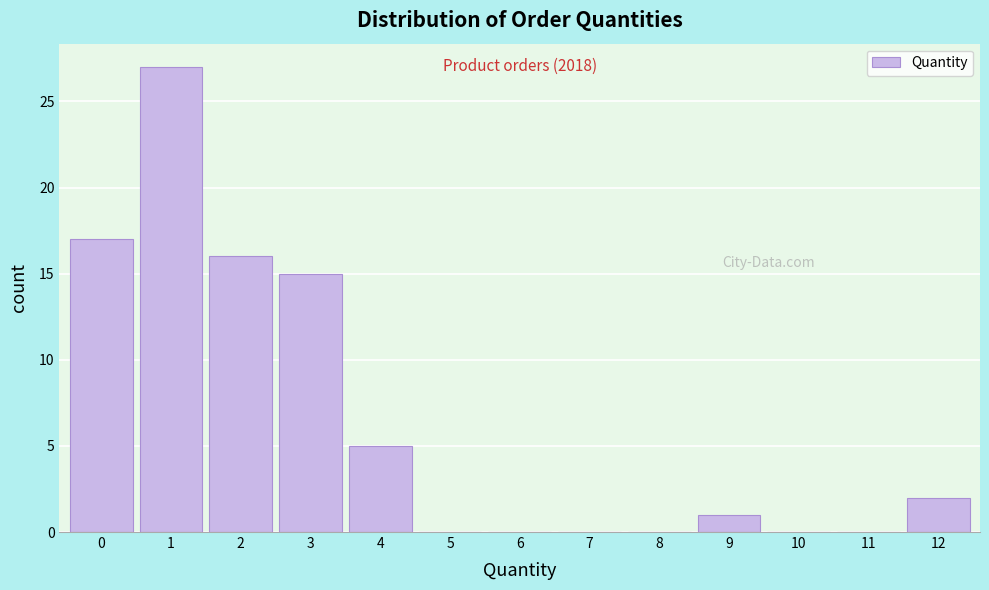

Over which range of the x-axis is the bar tallest?

0.5 to 1.5